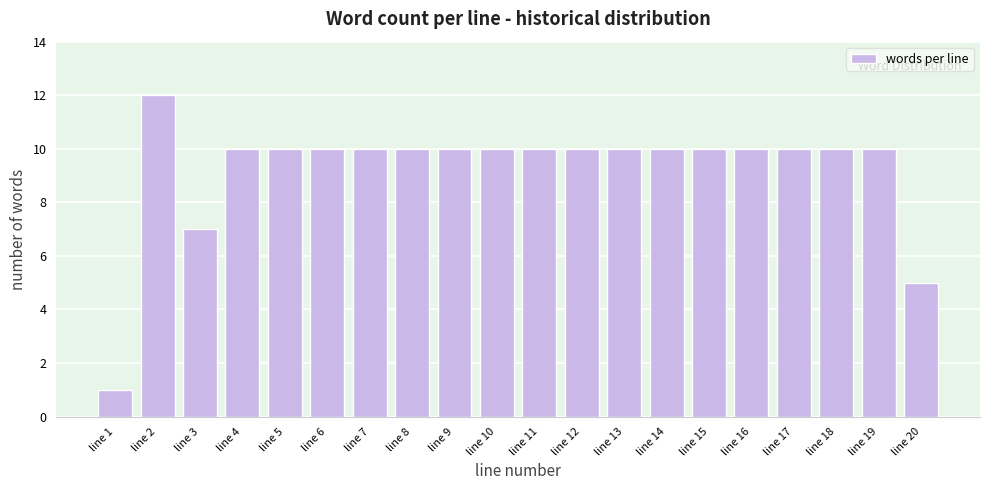

Reading left to right, list all the values displayed in this chart.

1	12	7	10	10	10	10	10	10	10	10	10	10	10	10	10	10	10	10	5